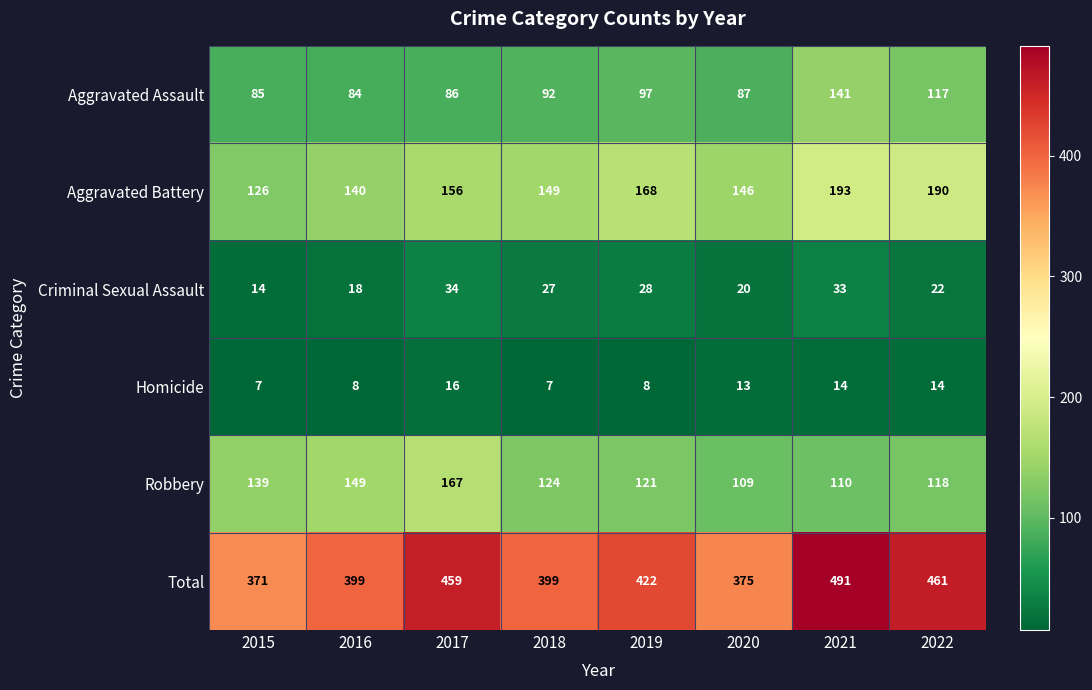

True or false: Homicide has a value of 3 at 2015.

False